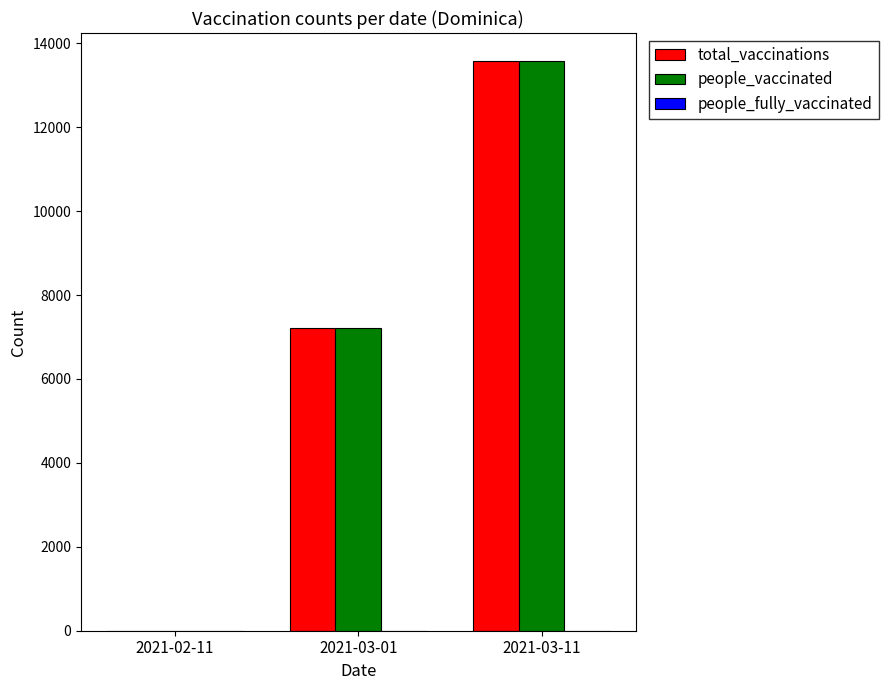

At which label is total_vaccinations closest to 6782?

2021-03-01